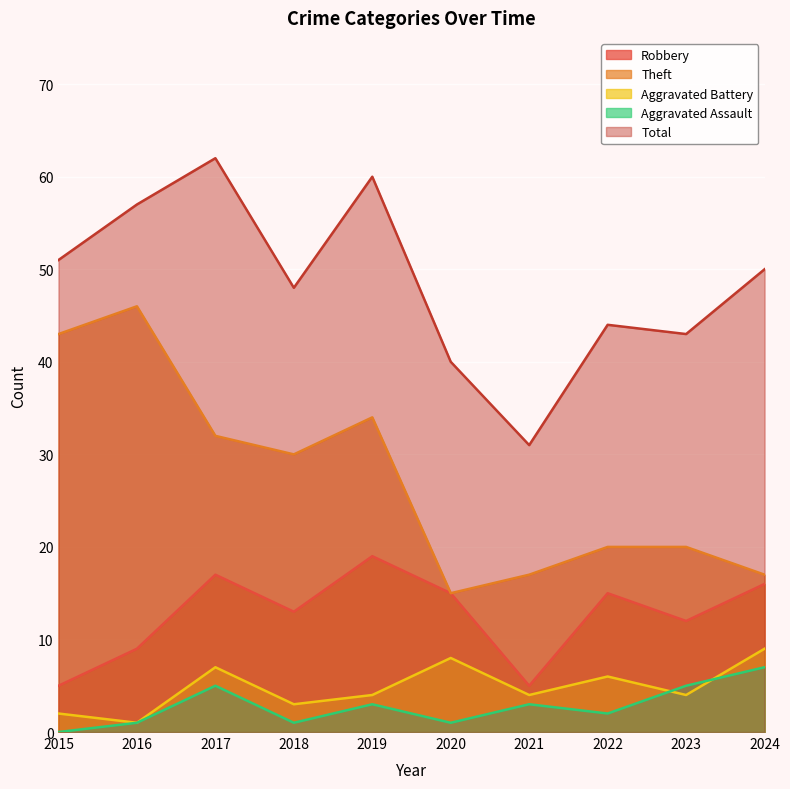

What is the difference between the second highest and minimum values in the Aggravated Assault series?

5